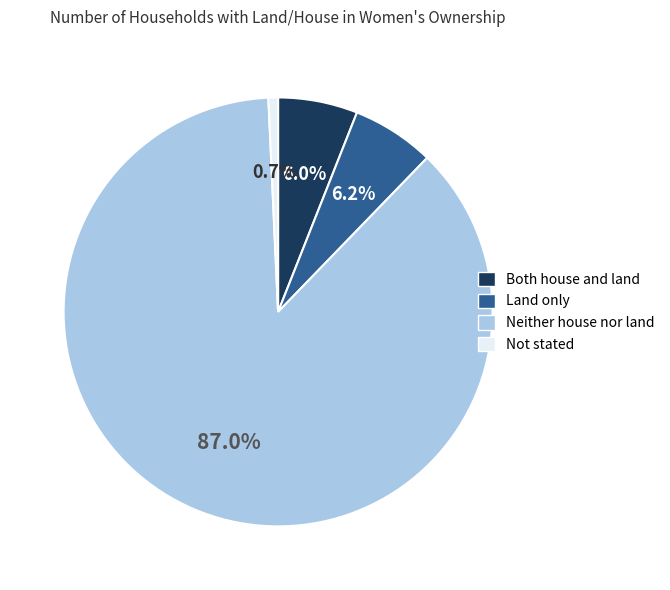

Count the number of slices in the pie.

4